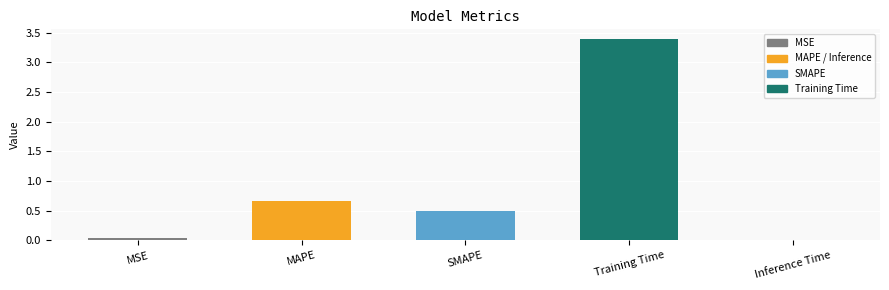

What position from the right is MAPE?

4